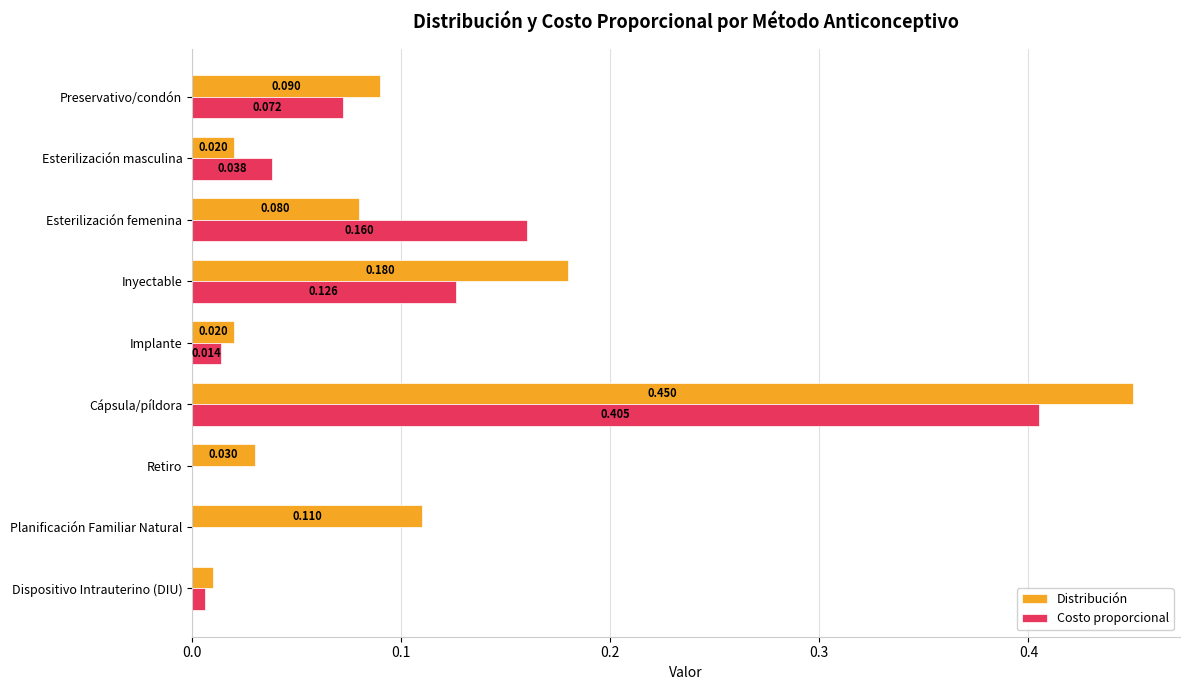

Which series changed the most between Preservativo/condón and Cápsula/píldora?

Distribución